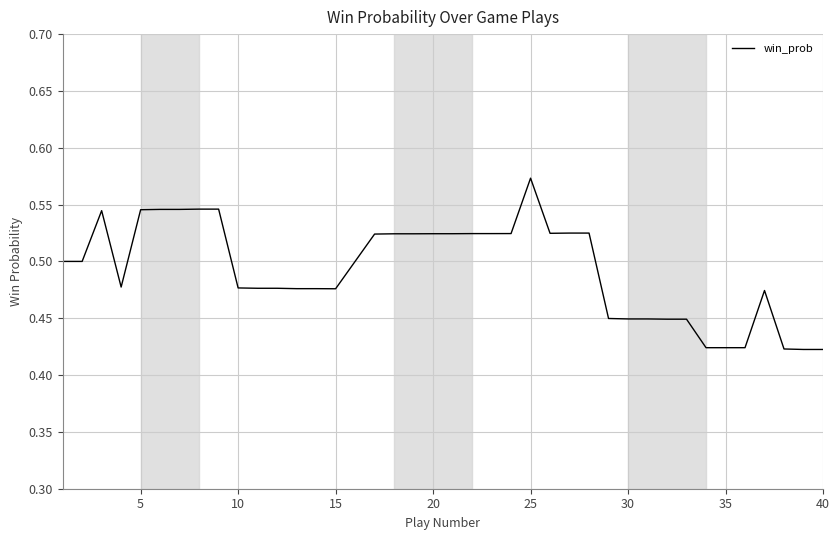

Does the chart have visible grid lines?

Yes